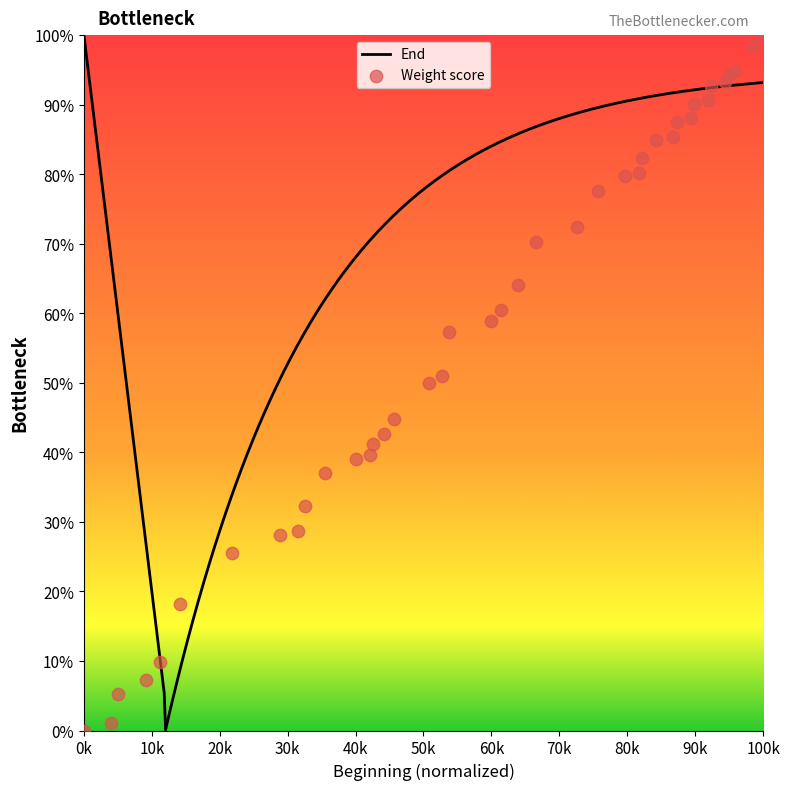

Which has a higher value, 973 or 1083?

1083